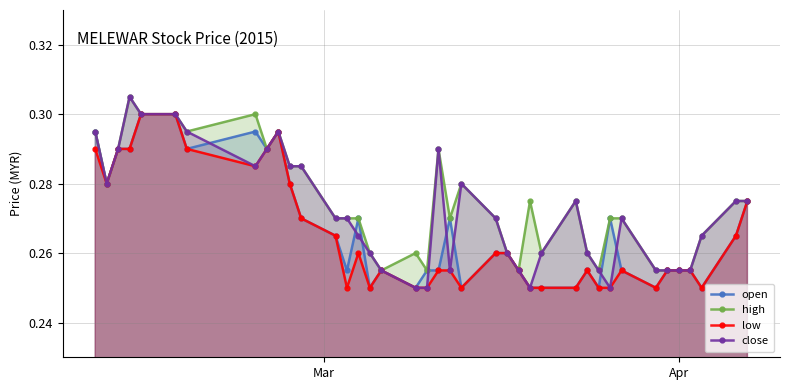

At how many categories does at least one series exceed 0?

39